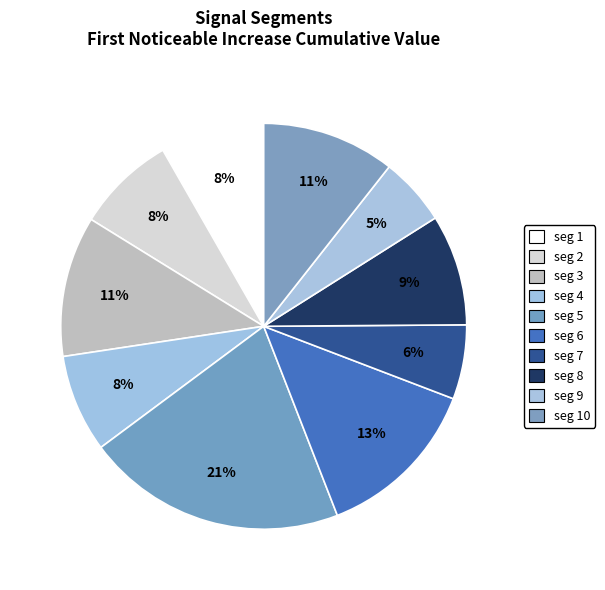

How many segments does this pie chart have?

10